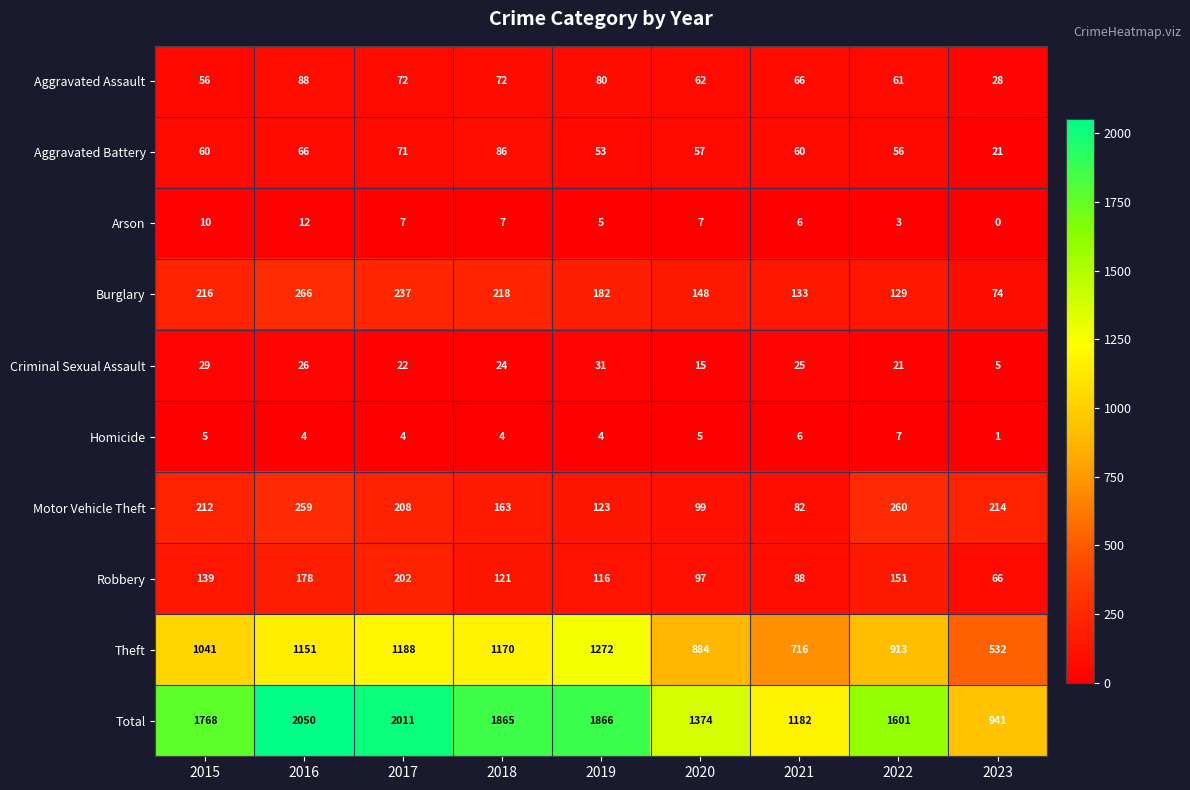

What is the difference between the maximum and minimum values in the Total series?

1109